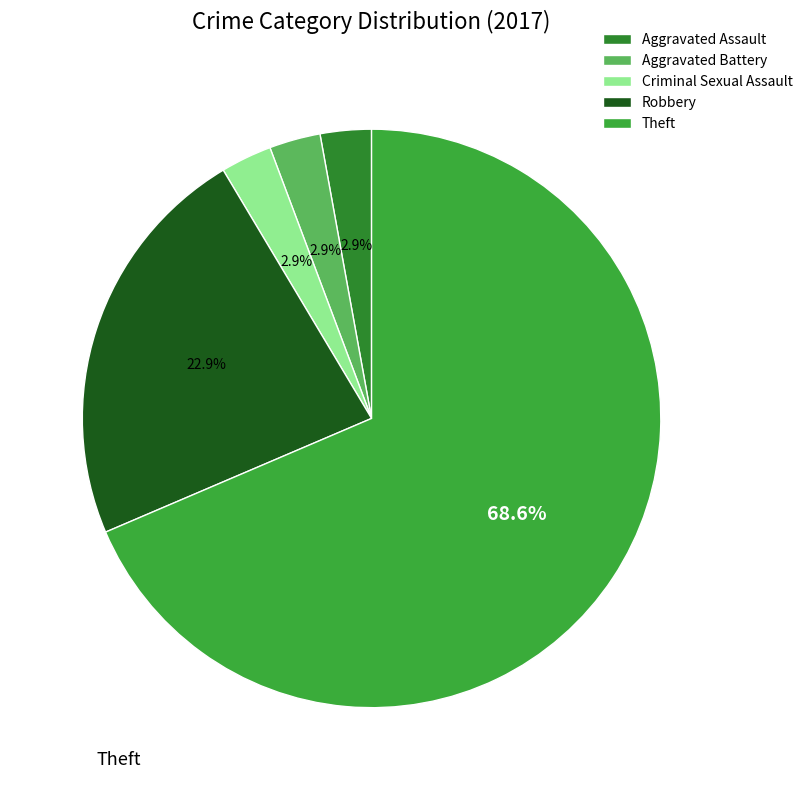

Is the sum of Criminal Sexual Assault and Theft greater than half?

Yes